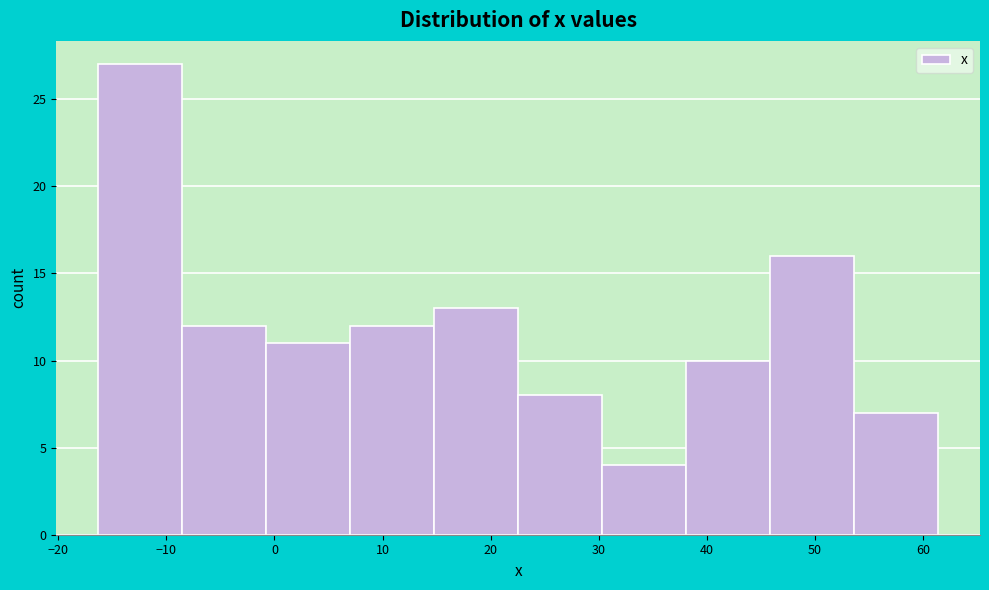

What is the height of the bar covering -9 to -1 on the x-axis? Neither the bar edges nor the heights are printed on the chart, so give them approximately, as read against the axes.

12